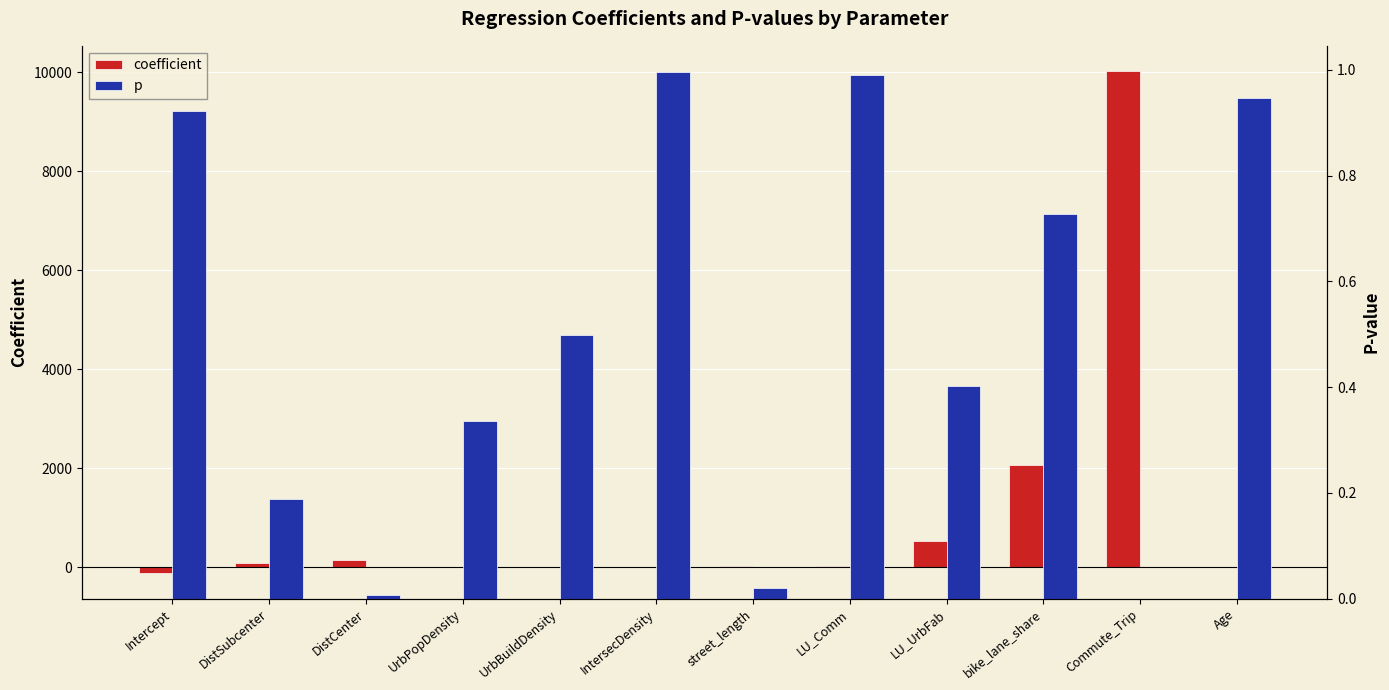

Is the value of coefficient at LU_Comm greater than the value of p at street_length?

Yes